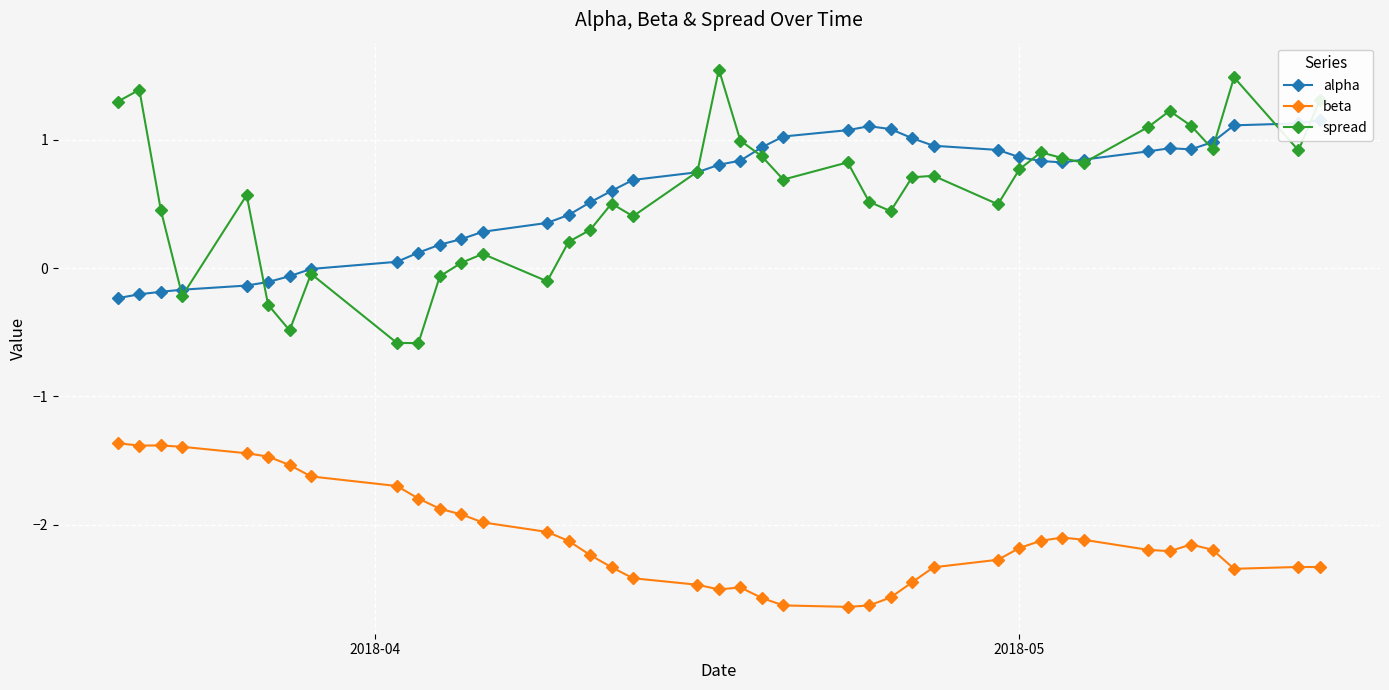

What is the minimum value for beta?

-2.6